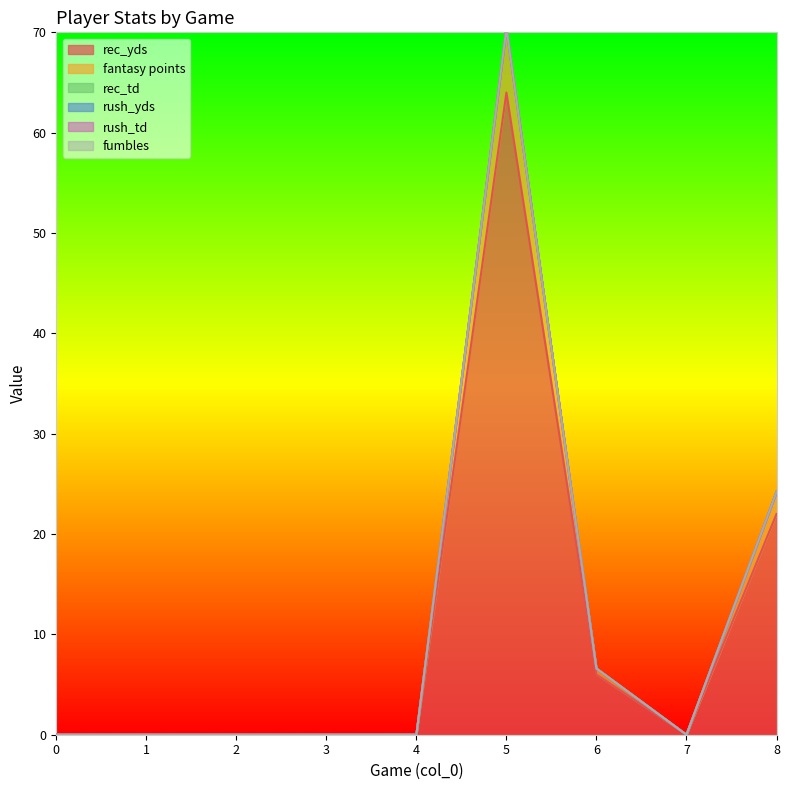

Which has a higher value, 3 or 1?

3